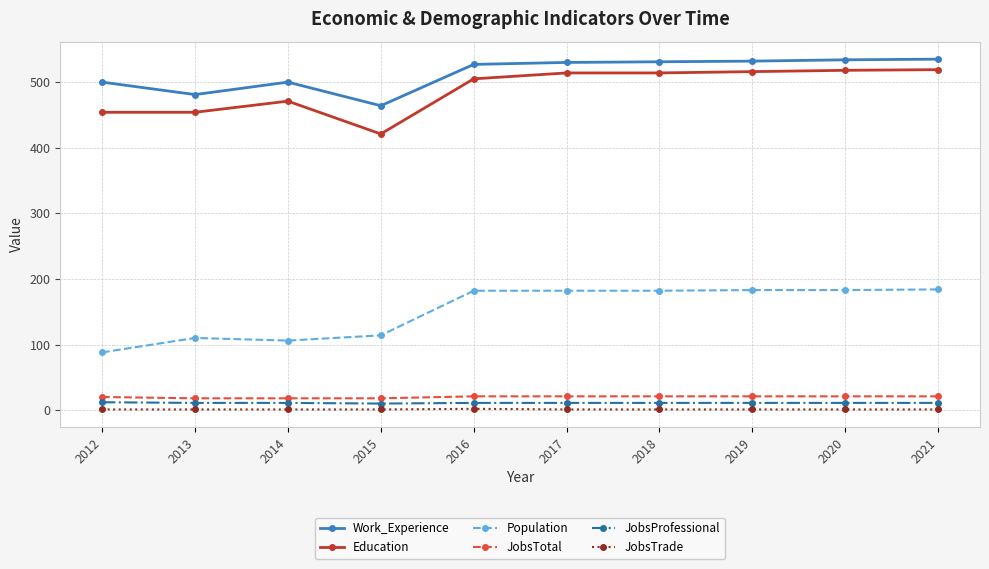

Which series changed the most between 2013 and 2017?

Population